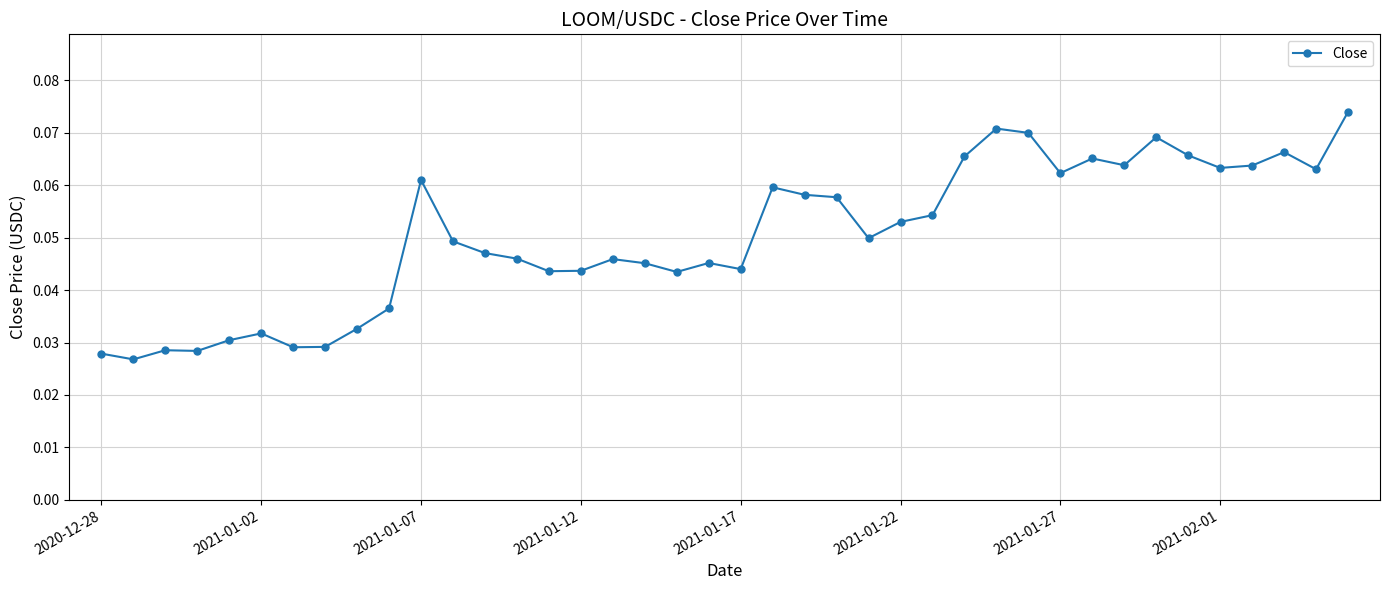

True or false: the data has more than 1 interior local peaks.

True